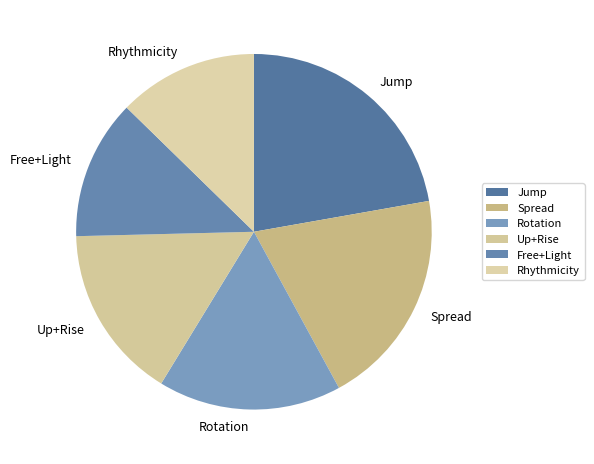

Between Spread and Free+Light, which is larger?

Spread